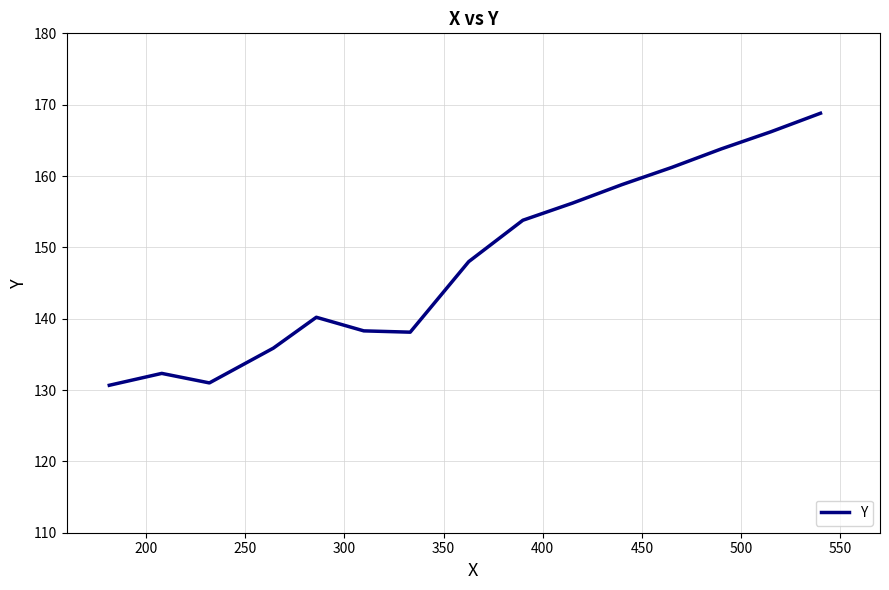

What is the average value?

148.2